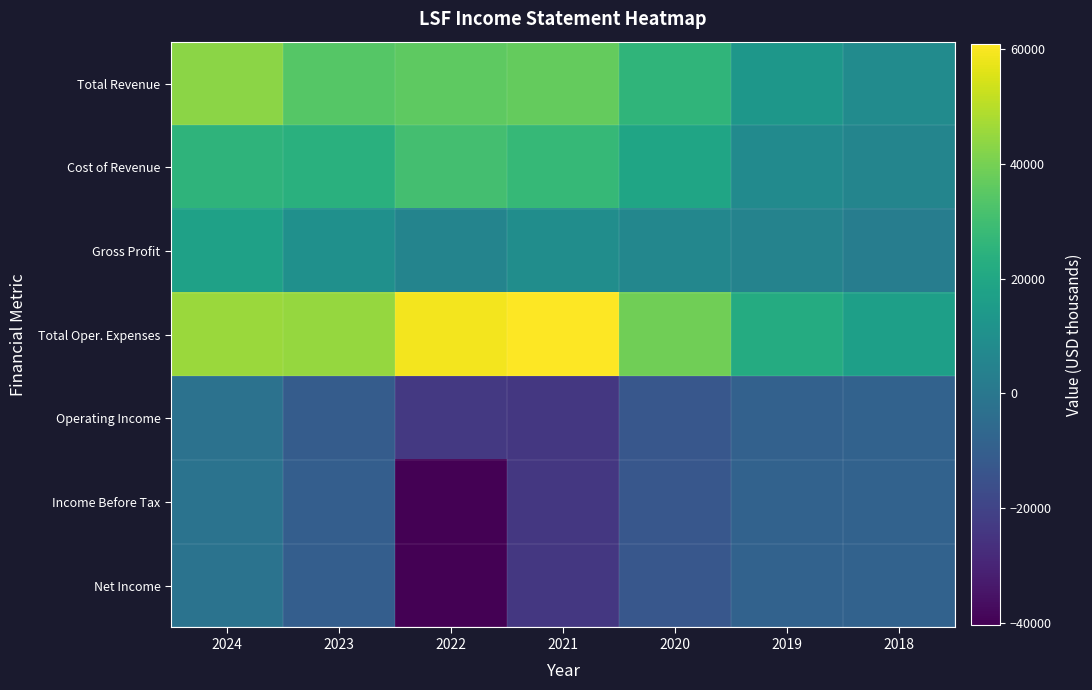

Reading left to right, extract all data points from this chart.

Total Revenue: 2024=43300	2023=34200	2022=35800	2021=36800	2020=25800	2019=13100	2018=8300
Cost of Revenue: 2024=25600	2023=23900	2022=30600	2021=27400	2020=19200	2019=8000	2018=5600
Gross Profit: 2024=17700	2023=10300	2022=5200	2021=9400	2020=6600	2019=5100	2018=2700
Total Oper. Expenses: 2024=45500	2023=44900	2022=59200	2021=60800	2020=38700	2019=21900	2018=16700
Operating Income: 2024=-2200	2023=-10700	2022=-23400	2021=-23900	2020=-12900	2019=-8800	2018=-8400
Income Before Tax: 2024=-1800	2023=-10100	2022=-40300	2021=-23900	2020=-12900	2019=-8500	2018=-8500
Net Income: 2024=-1800	2023=-10200	2022=-40300	2021=-23900	2020=-12900	2019=-8500	2018=-8500